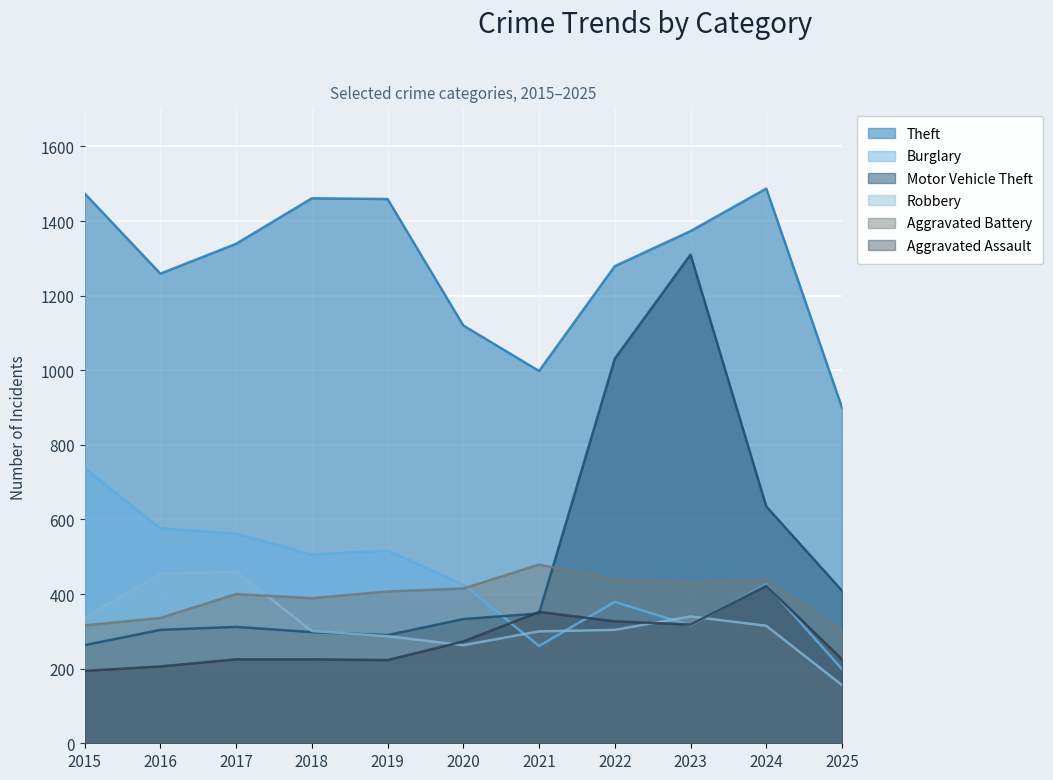

Which has a higher value, 2018 or 2021?

2018